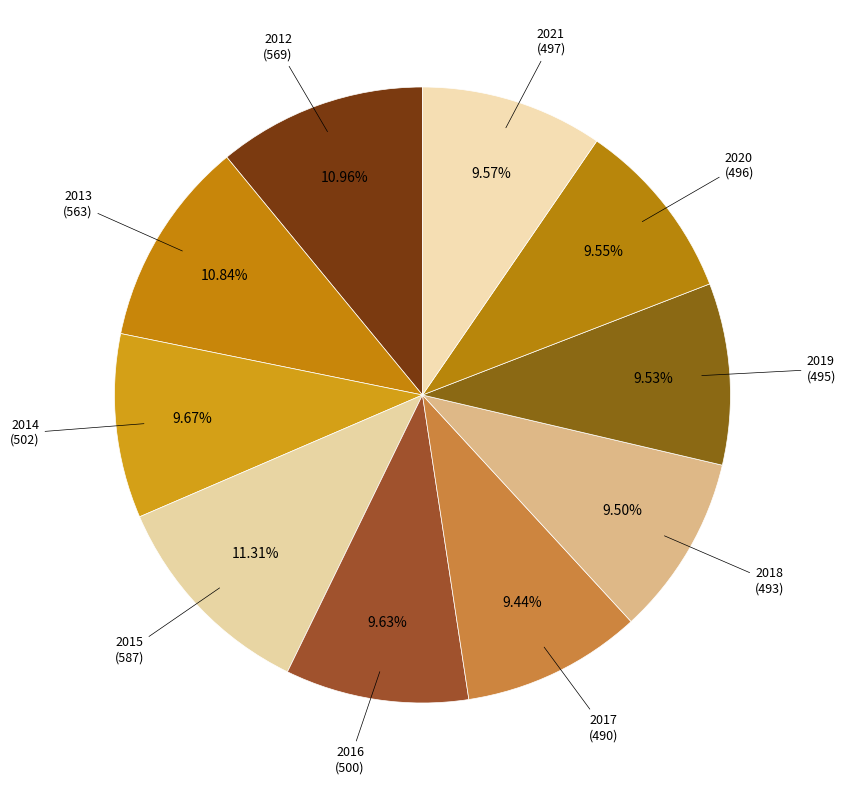

What percentage is the 2013 slice, to the nearest percent?

11%